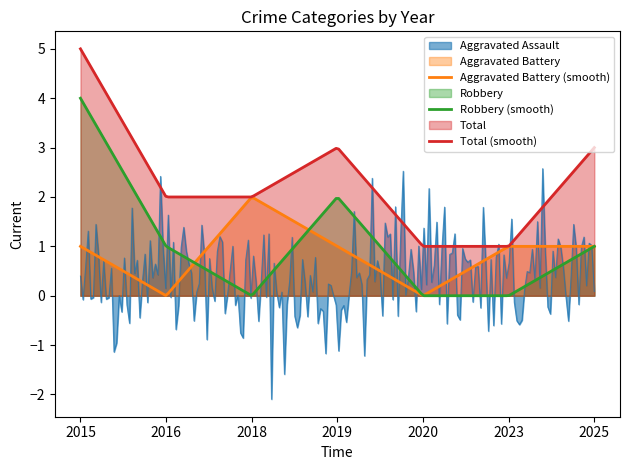

How many distinct data groups are displayed?

4